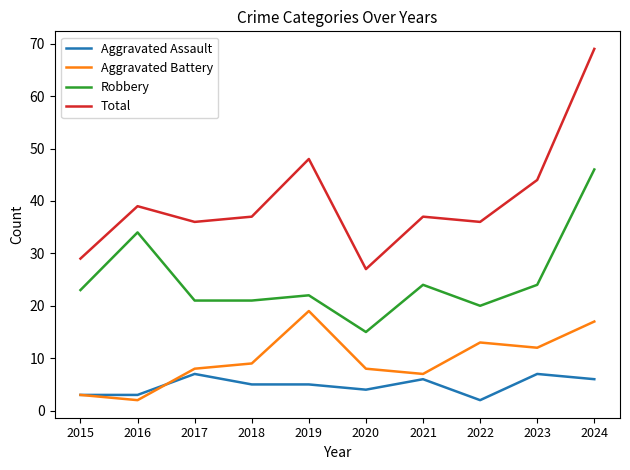

True or false: Robbery and Aggravated Assault cross at least once.

False